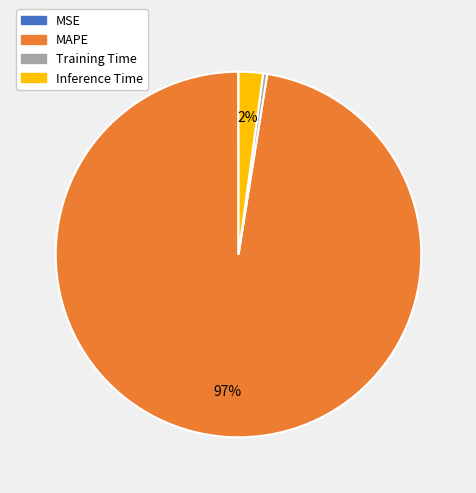

Which slice represents more than half of the pie?

MAPE